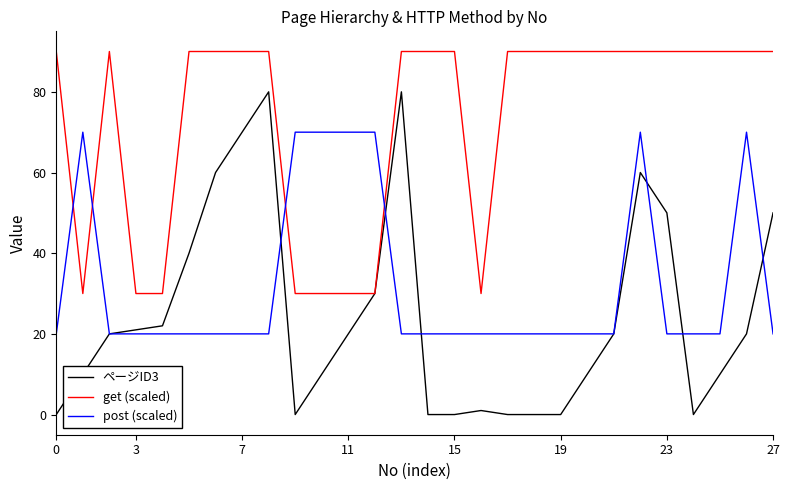

What is the difference between the maximum and minimum values in the ページID3 series?

80